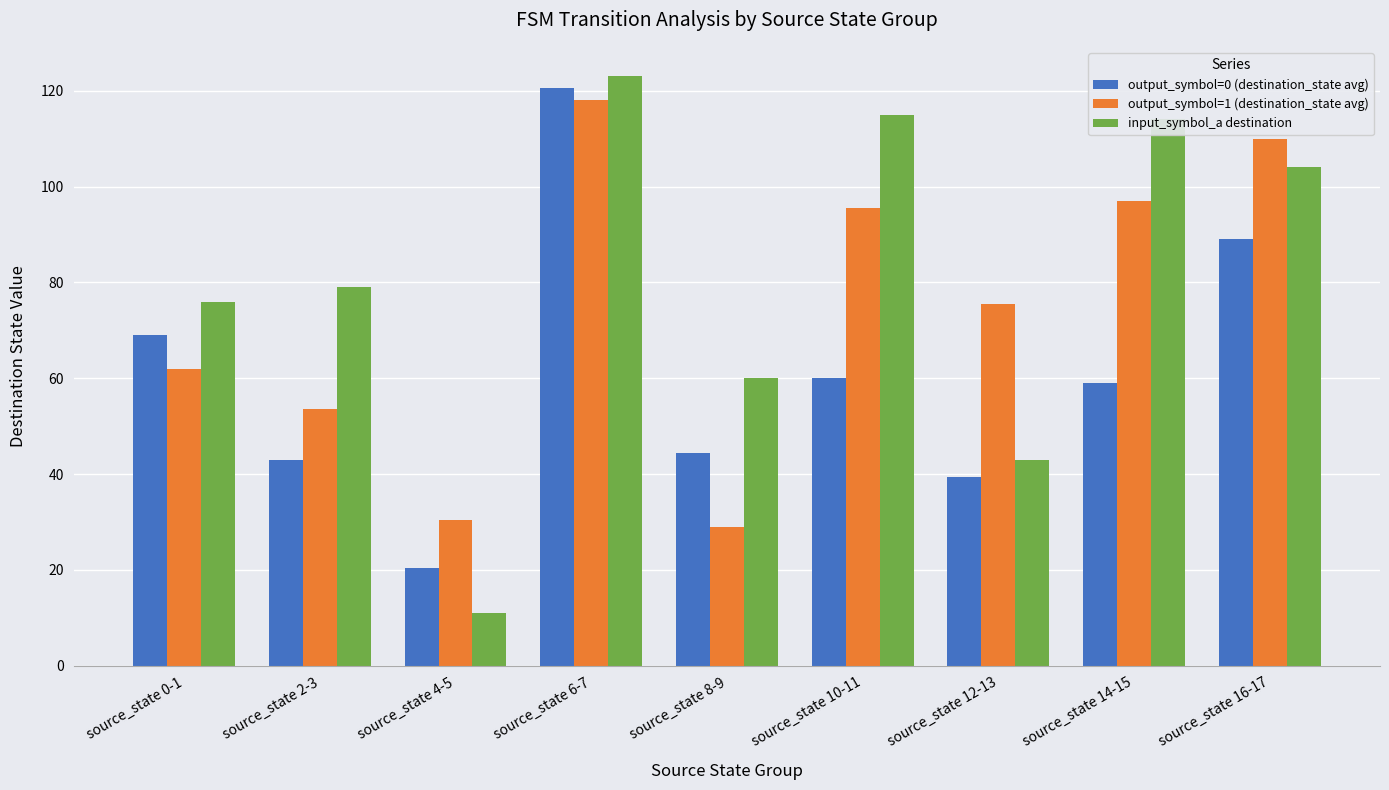

Rank the series at source_state 6-7 from lowest to highest value.

output_symbol=1 (destination_state avg), output_symbol=0 (destination_state avg), input_symbol_a destination